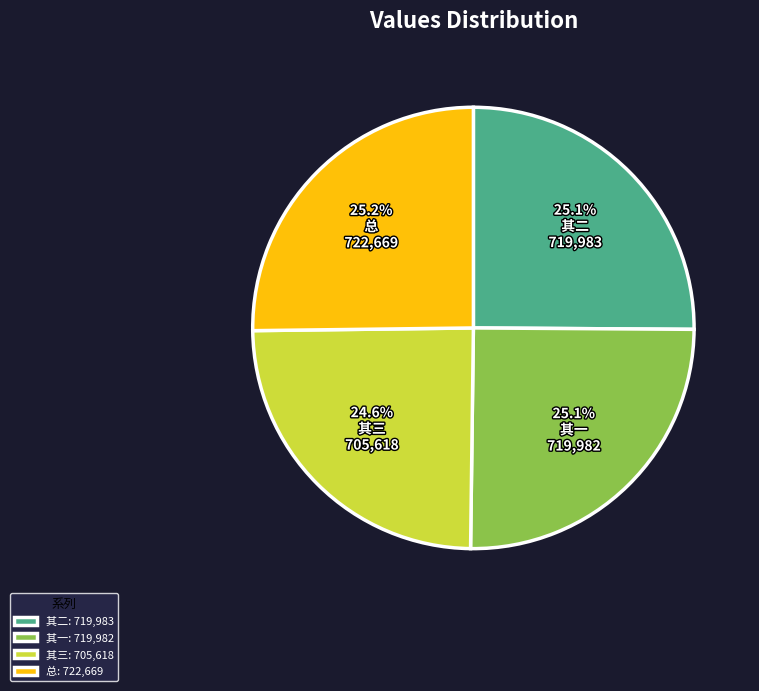

Is there a majority slice in this chart?

No